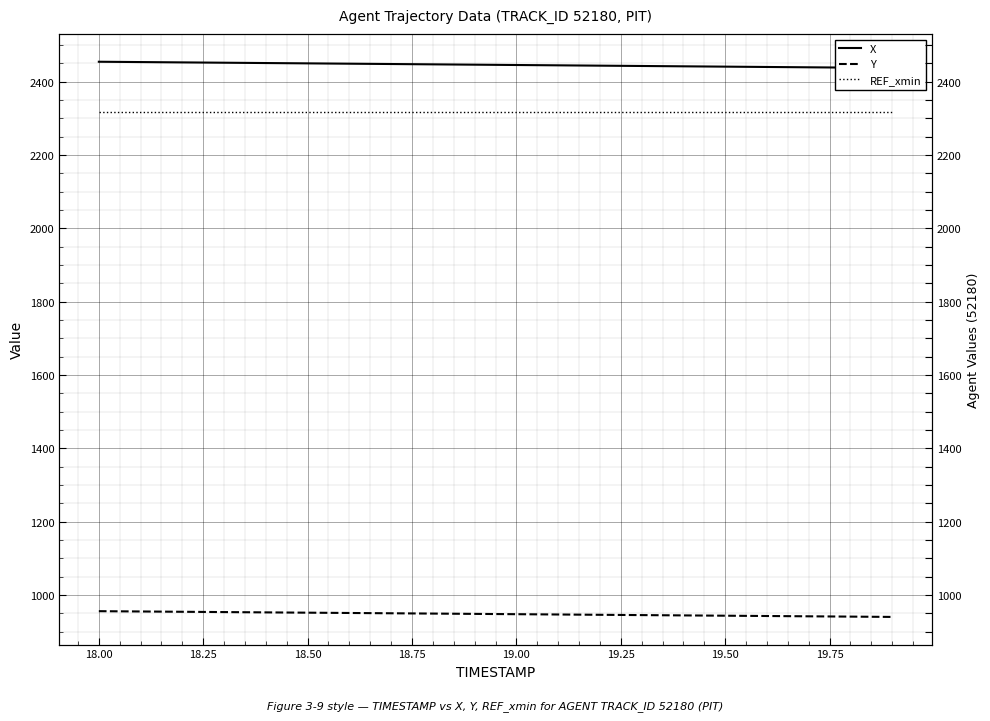

What is the difference between the maximum and minimum values in the X series?

16.9